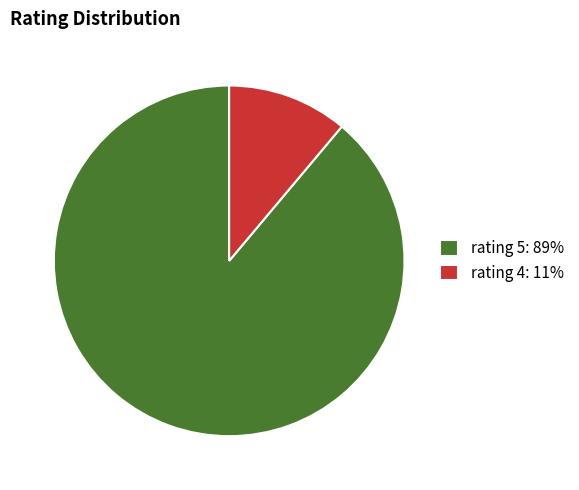

The rating 4: 11% slice represents 11% of the pie. True or false?

True